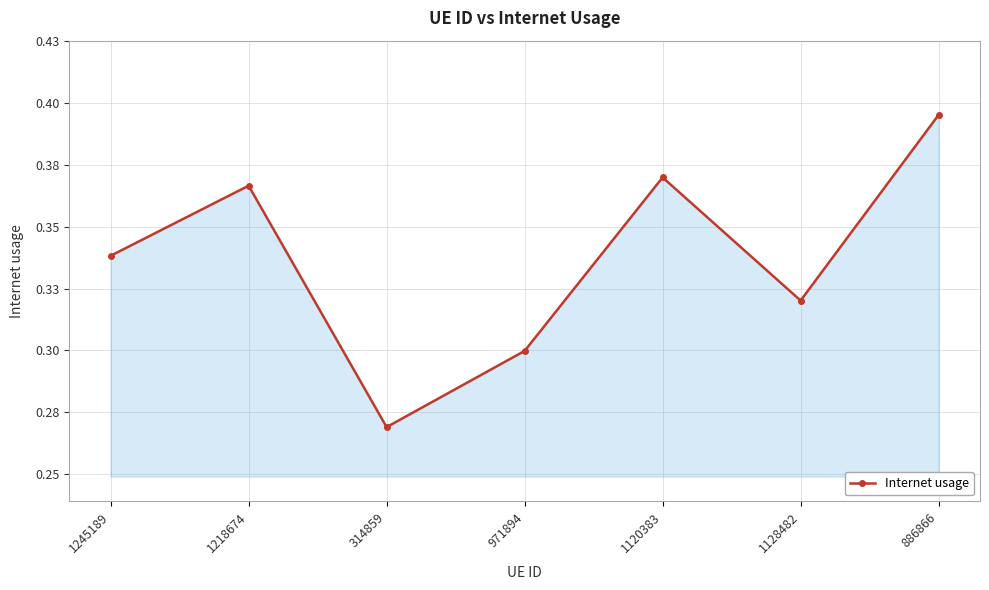

Is this an area chart (filled region under the line)?

Yes